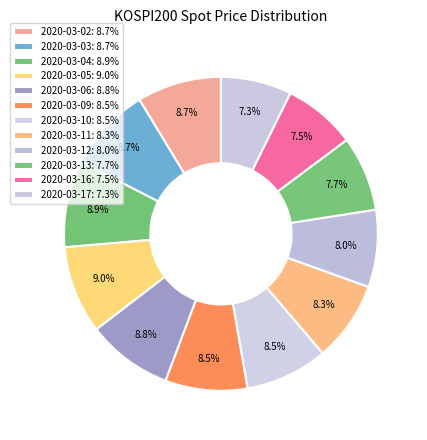

Combined, do 2020-03-02 and 2020-03-06 account for over 50%?

No